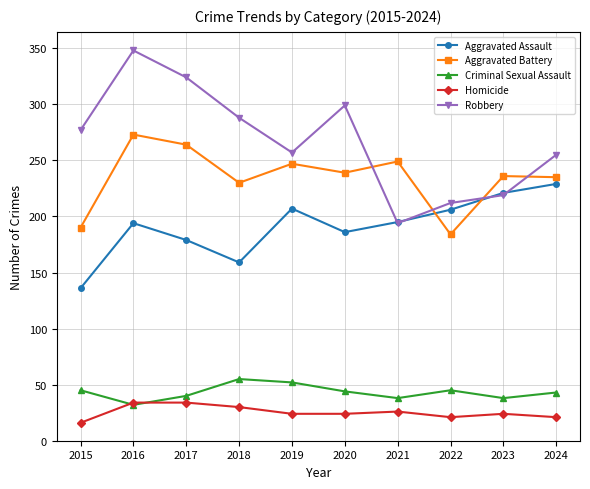

What is the difference between the maximum and minimum values in the Aggravated Assault series?

93